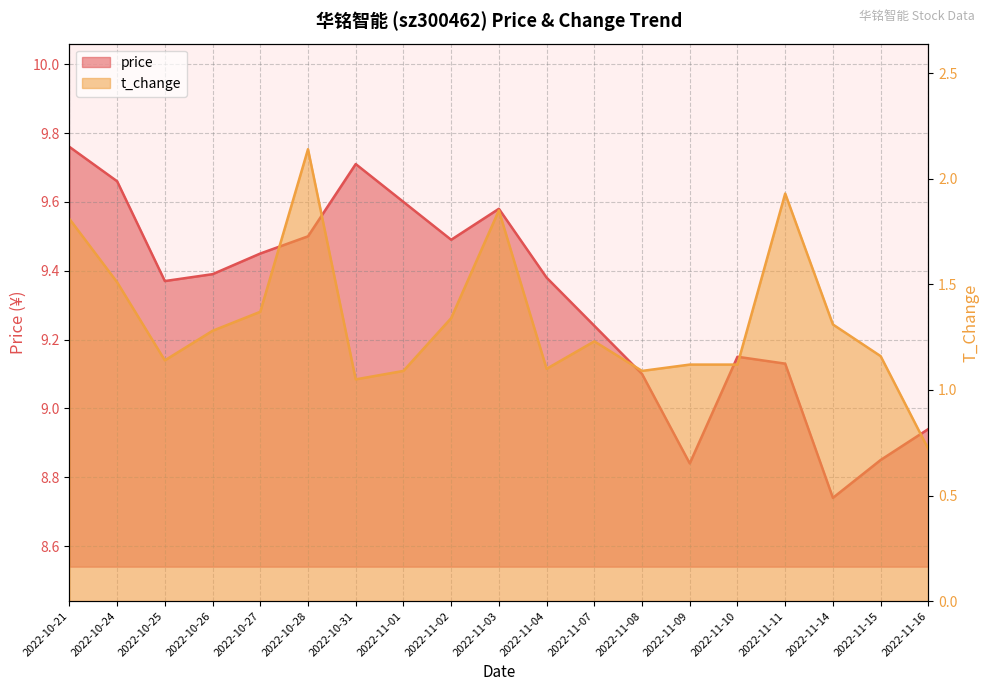

What is the minimum value for t_change?

0.7